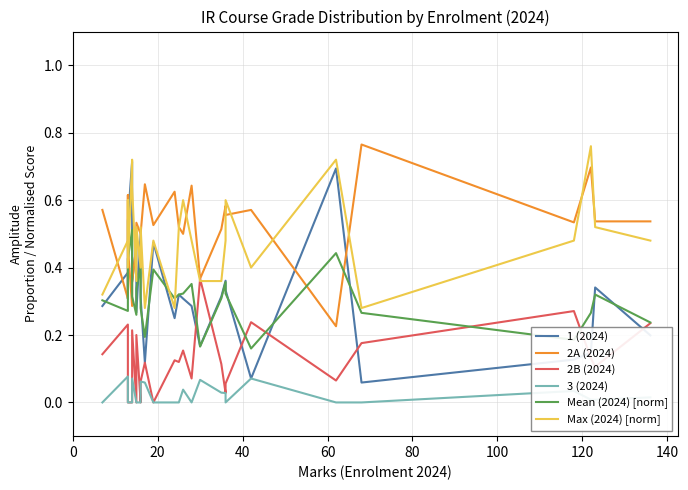

How many interior local peaks does the 3 (2024) series have?

7